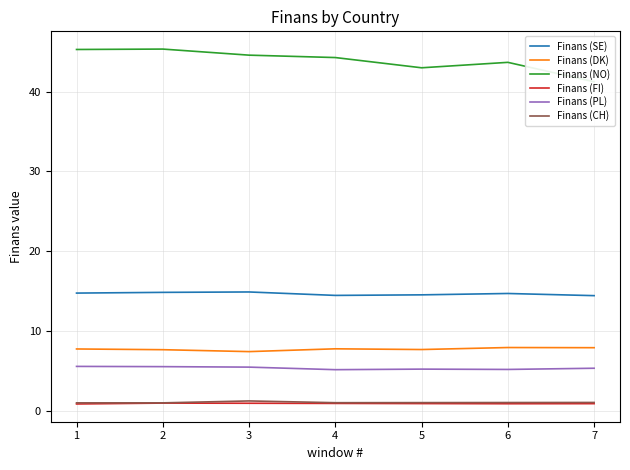

What is the value of the Finans (CH) point at the 6th from the left?

1.1